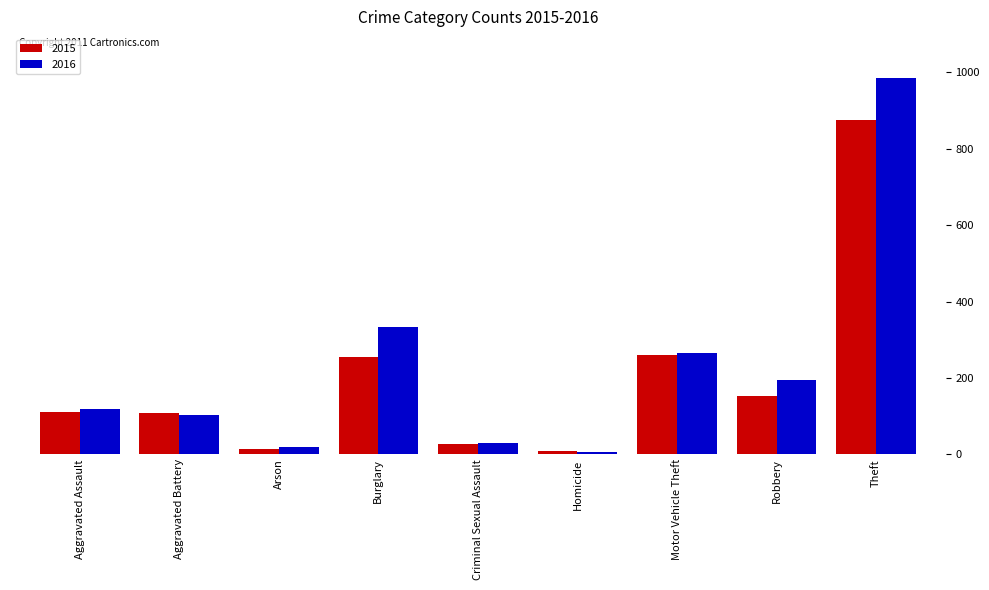

Between Burglary and Robbery, which series saw the biggest shift?

2016